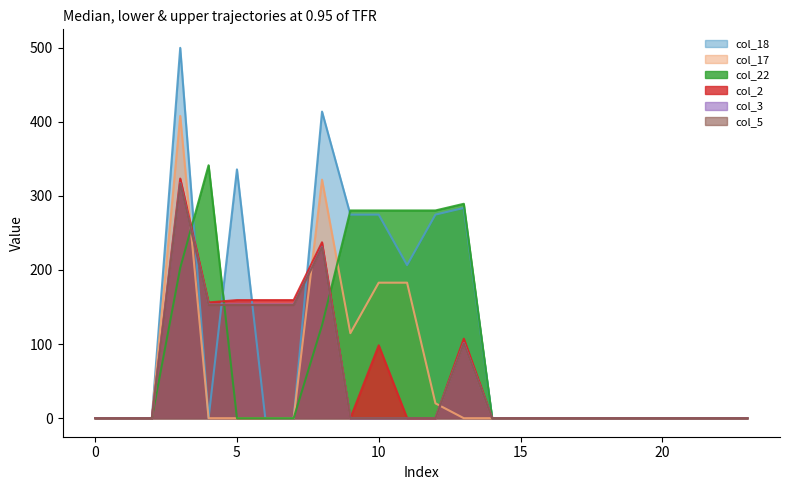

What is the sum of all col_2 values?

1400.6